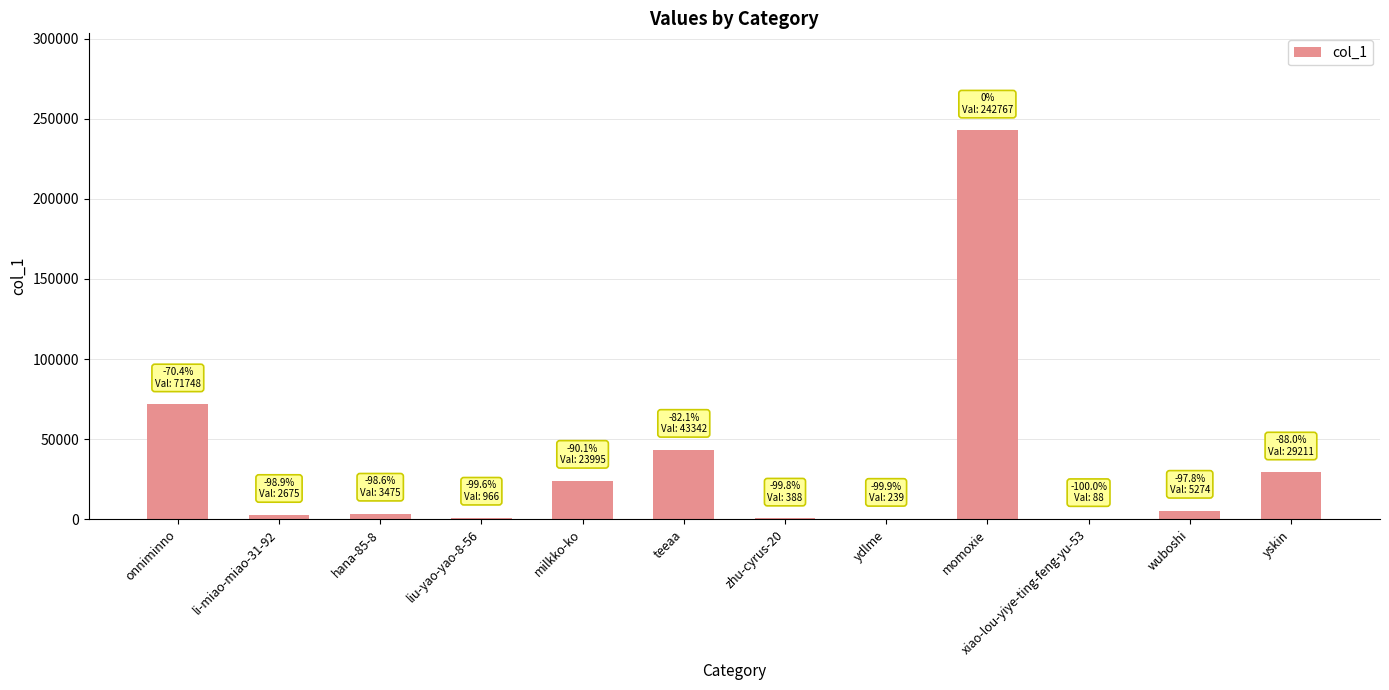

What is the sum of the values at milkko-ko and yskin?

53206